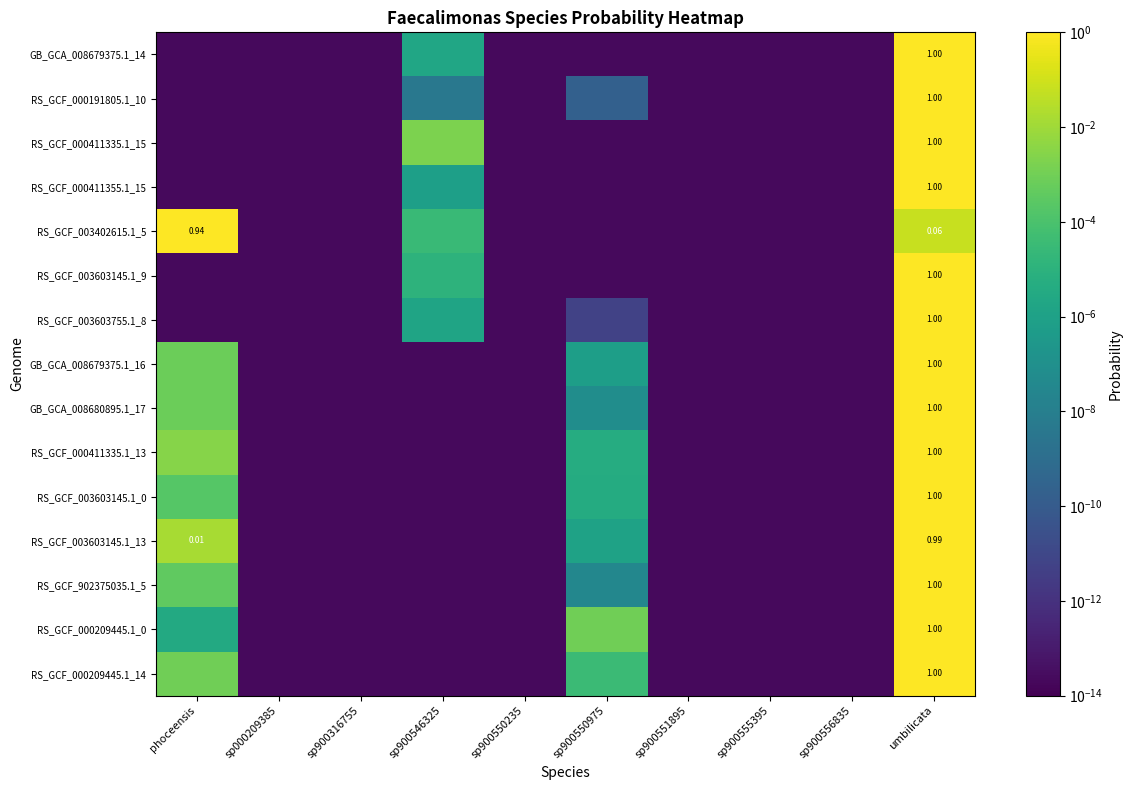

Rank the categories by RS_GCF_000209445.1_14 value from highest to lowest.

umbilicata, phoceensis, sp900550975, sp000209385, sp900316755, sp900546325, sp900550235, sp900551895, sp900555395, sp900556835